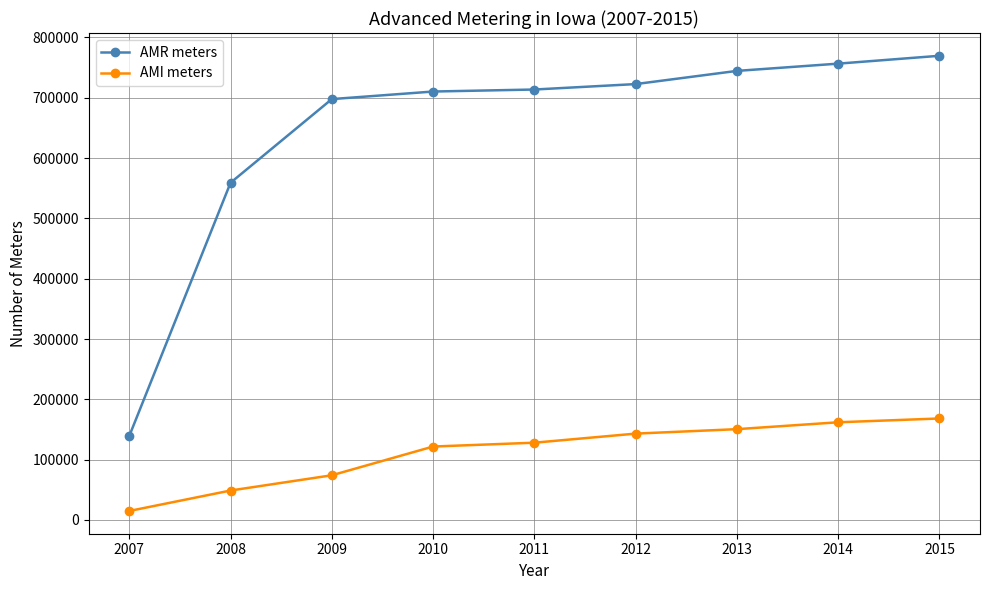

True or false: AMI meters has a value of 51748 at 2013.

False